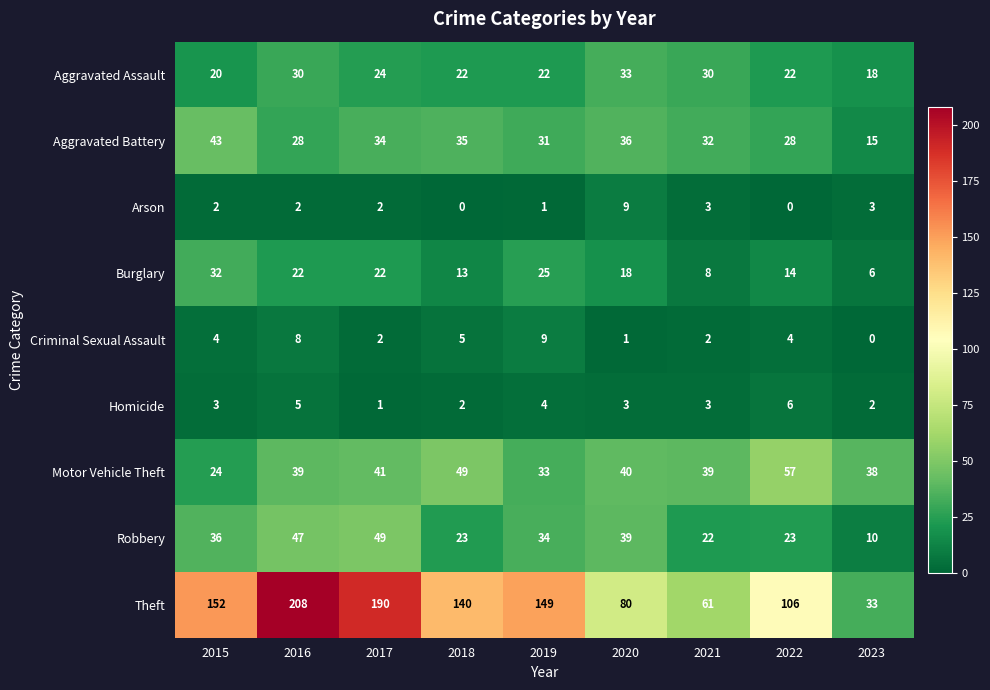

What value does the Robbery series have at 2017, to the nearest 10?

50